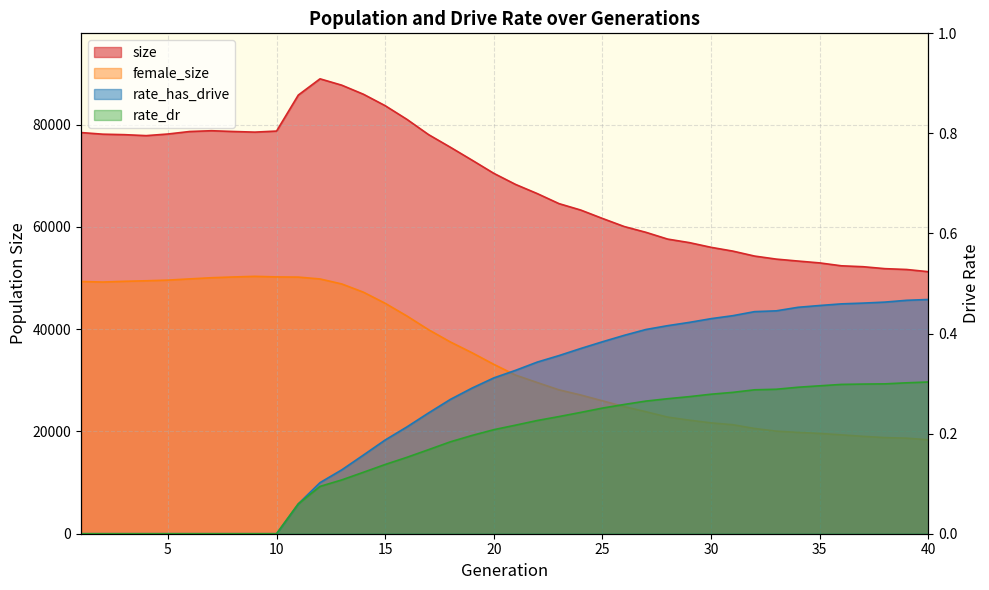

What is the value of the rate_dr point at the 30th from the left?

0.3